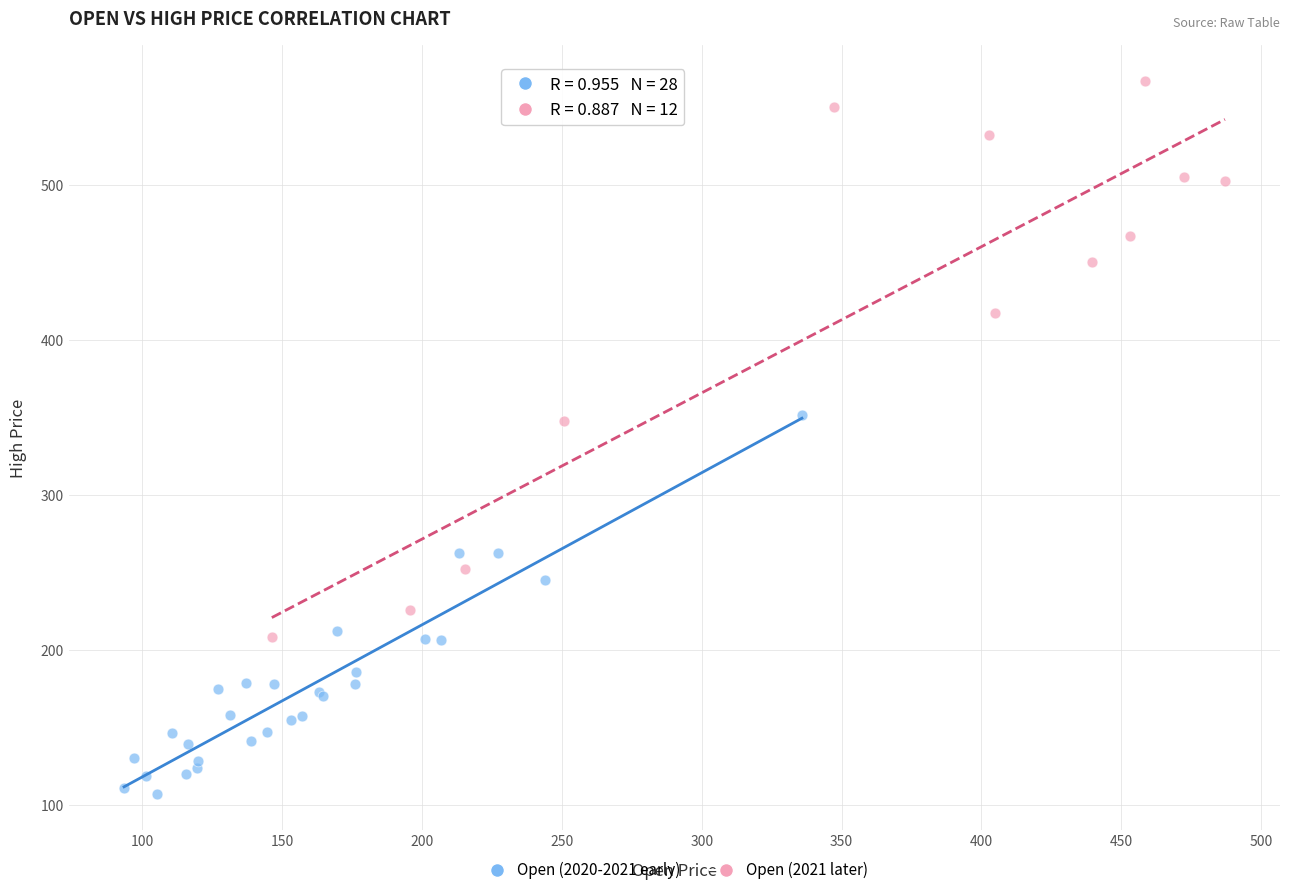

Which series contains the highest Y value?

Open (2021 later)